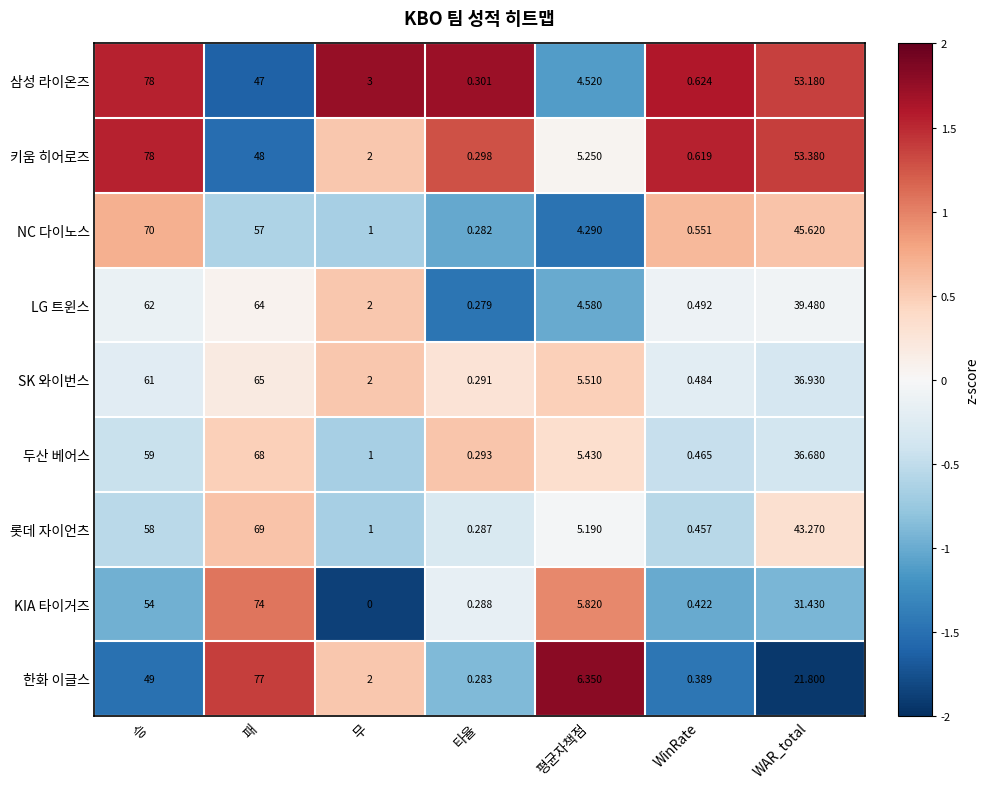

Rank the series at 패 from lowest to highest value.

삼성 라이온즈, 키움 히어로즈, NC 다이노스, LG 트윈스, SK 와이번스, 두산 베어스, 롯데 자이언츠, KIA 타이거즈, 한화 이글스